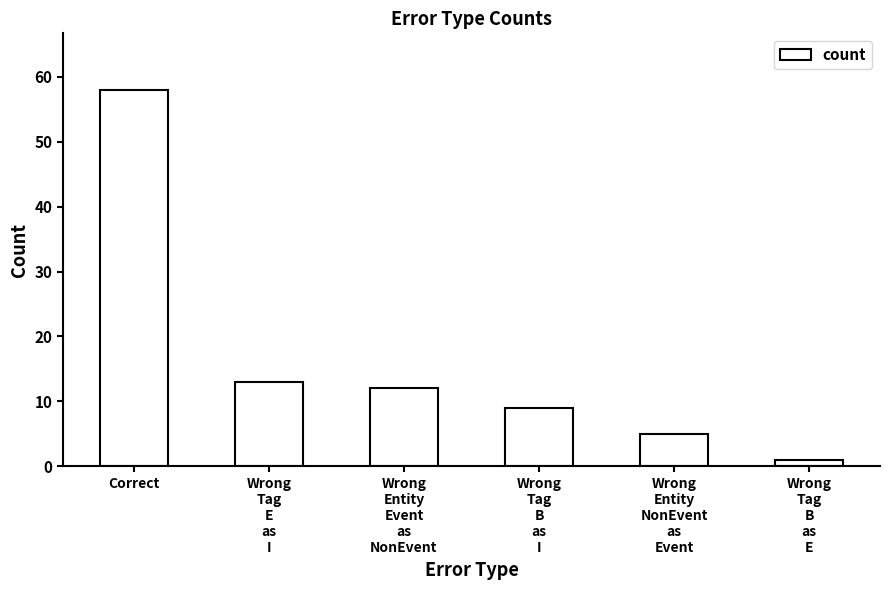

Reading right to left, what are all the values shown in this chart?

1	5	9	12	13	58